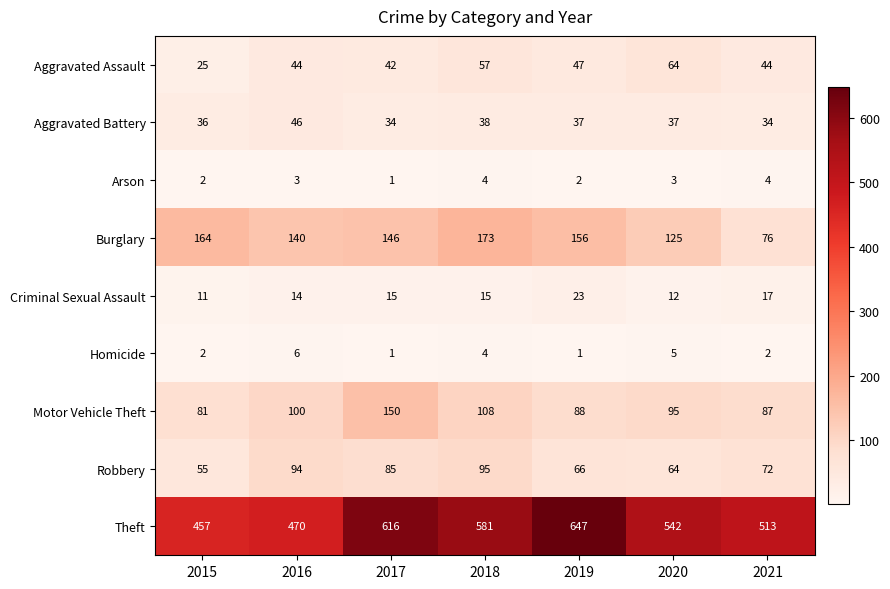

True or false: Burglary has a value of 191 at 2016.

False